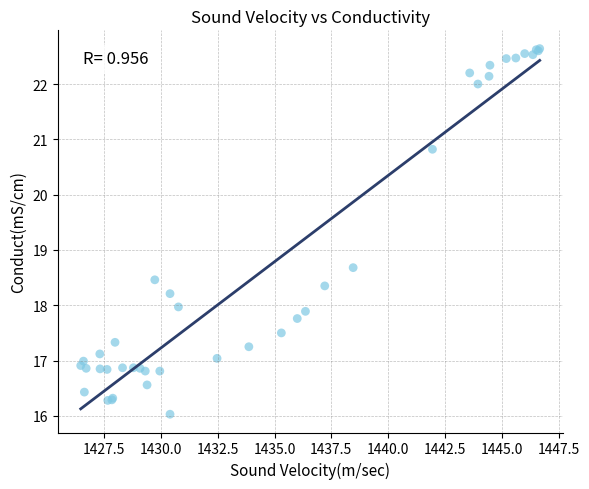

What Y value in the scatter plot is closest to 19?

18.7